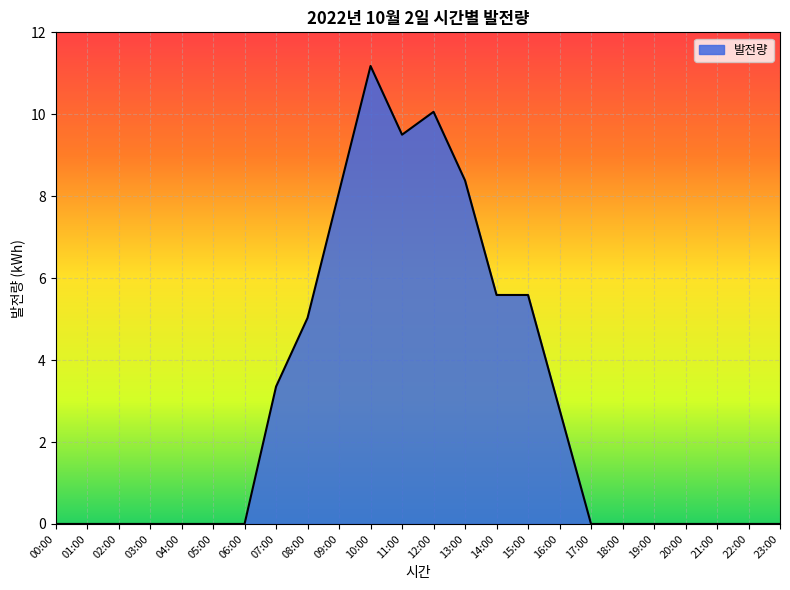

Which has a higher value, 22:00 or 15:00?

15:00